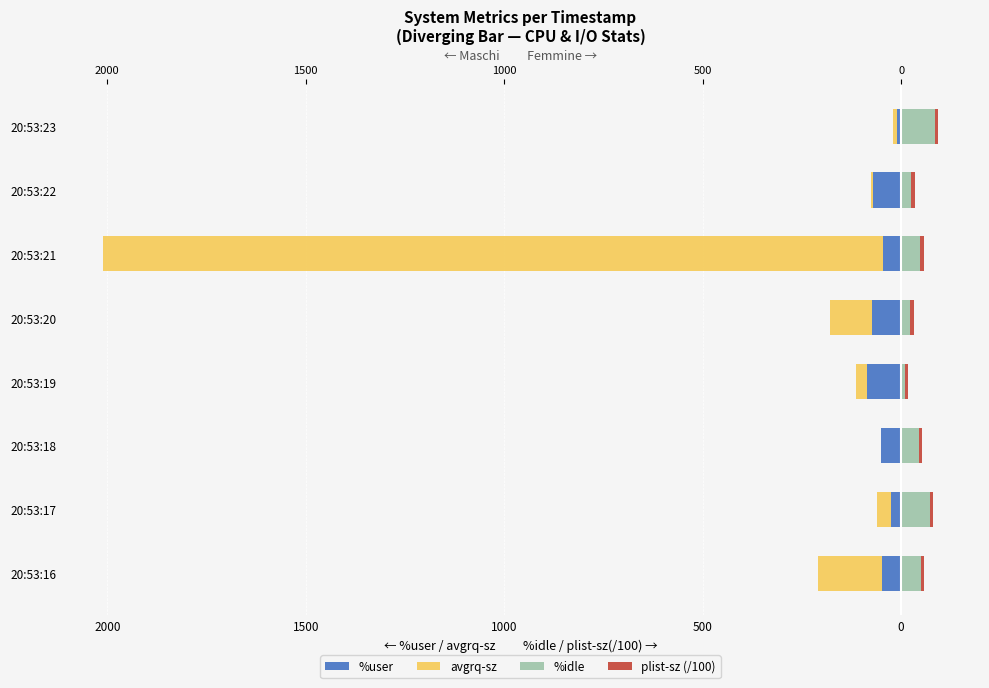

Are the bars horizontal?

Yes